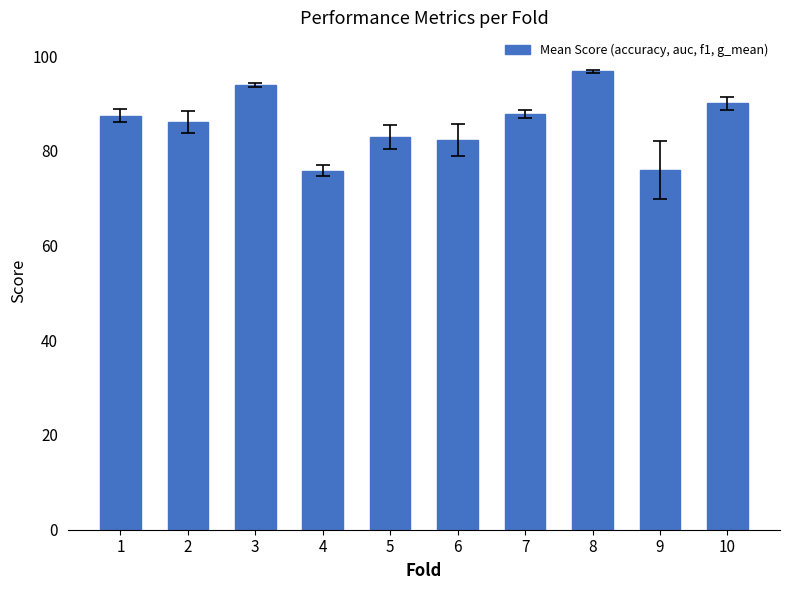

The value at 10 is 1.6. True or false?

False